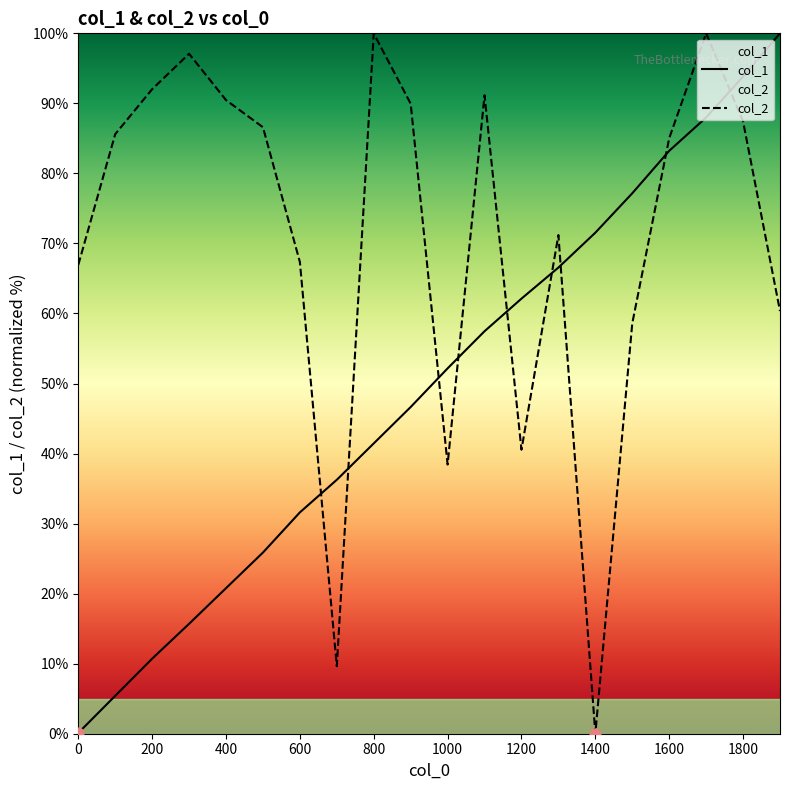

What is the total value across all series at 1500?

135.8